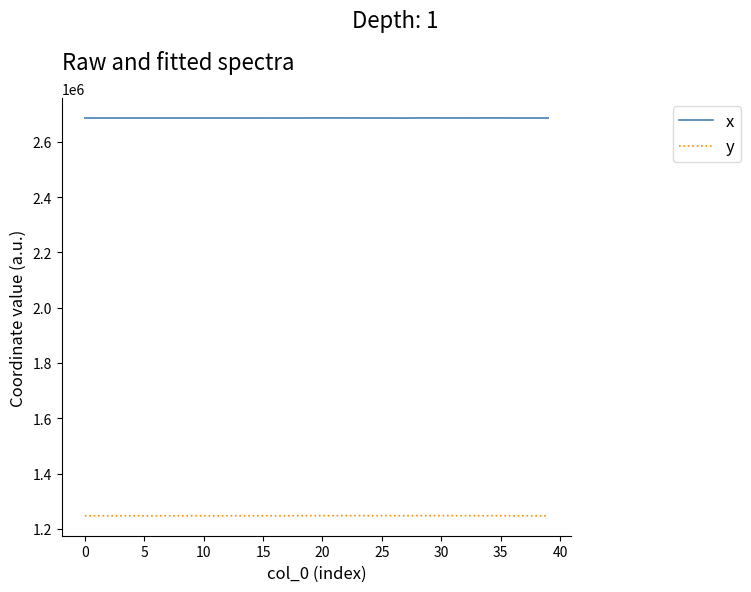

Rank the series by their average value, from highest to lowest.

x, y